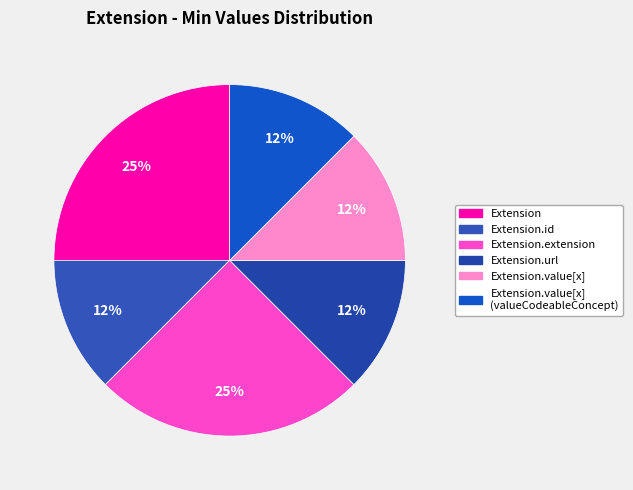

How many segments does this pie chart have?

6